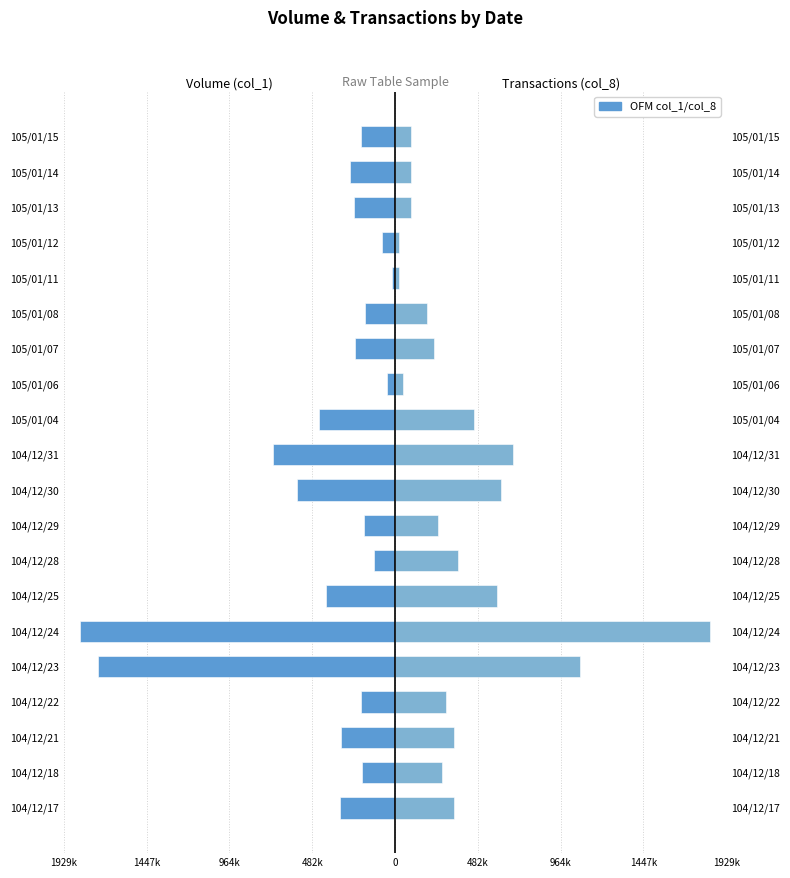

What is the highest value of the col_8 (transactions) series?

1838000